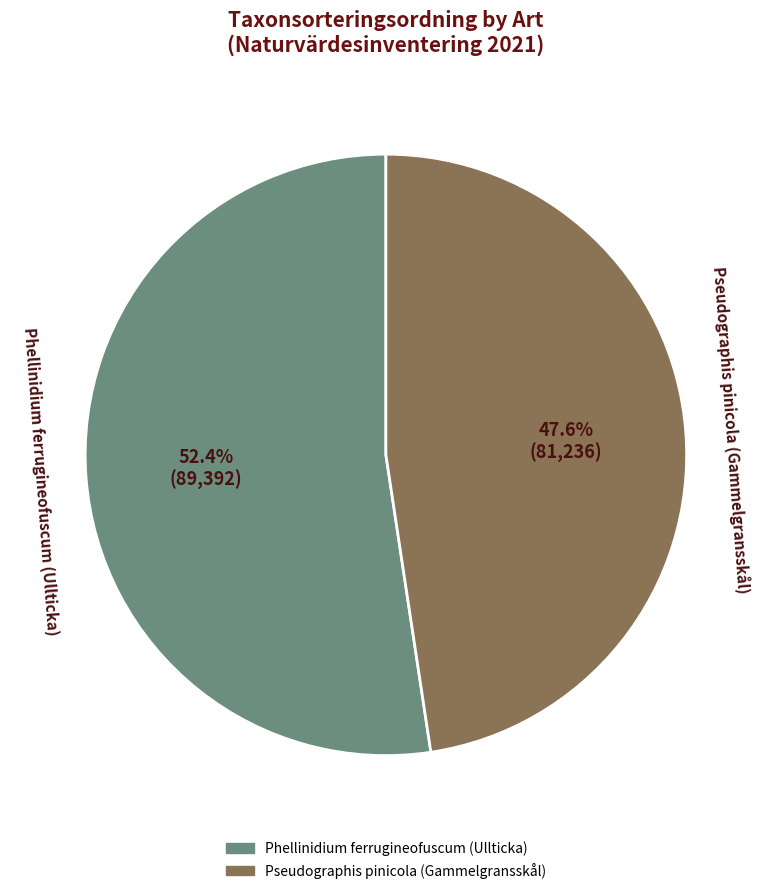

What is the smallest slice in the pie chart?

Pseudographis pinicola (Gammelgransskål)